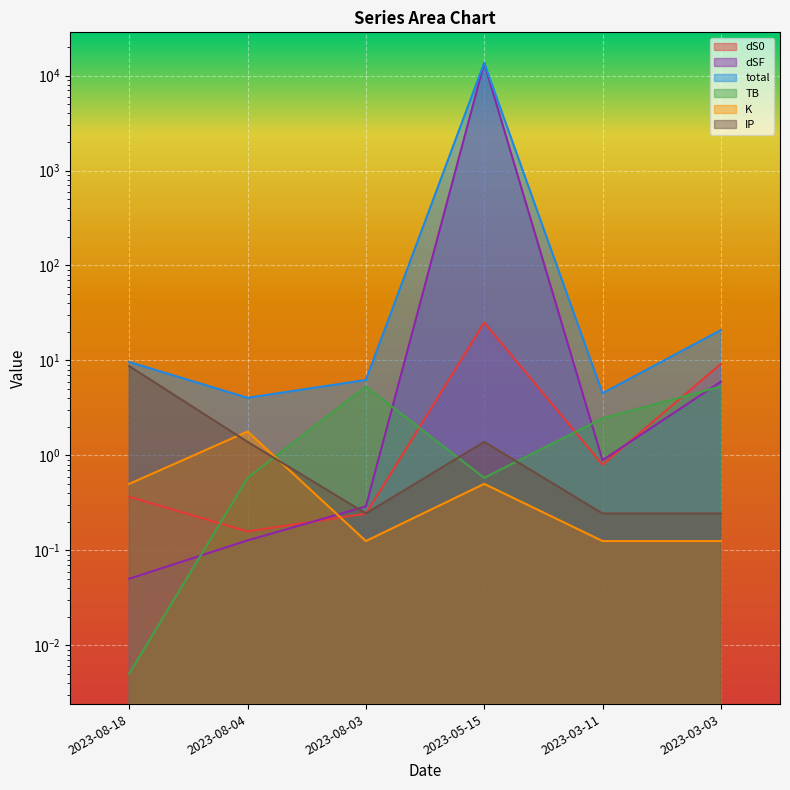

What position from the left is 2023-03-11?

5